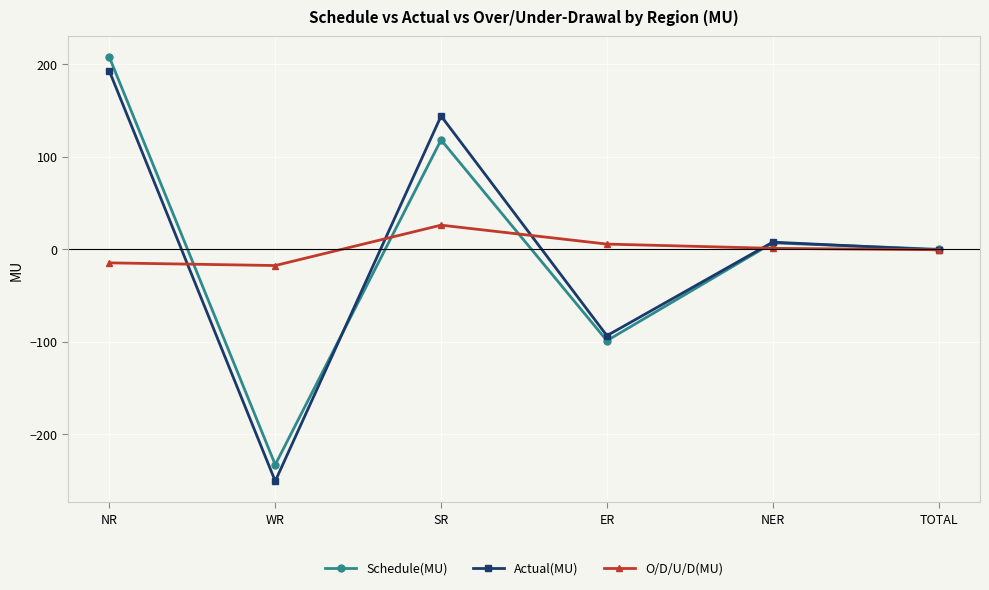

Rank the series by their maximum value, from highest to lowest.

Schedule(MU), Actual(MU), O/D/U/D(MU)